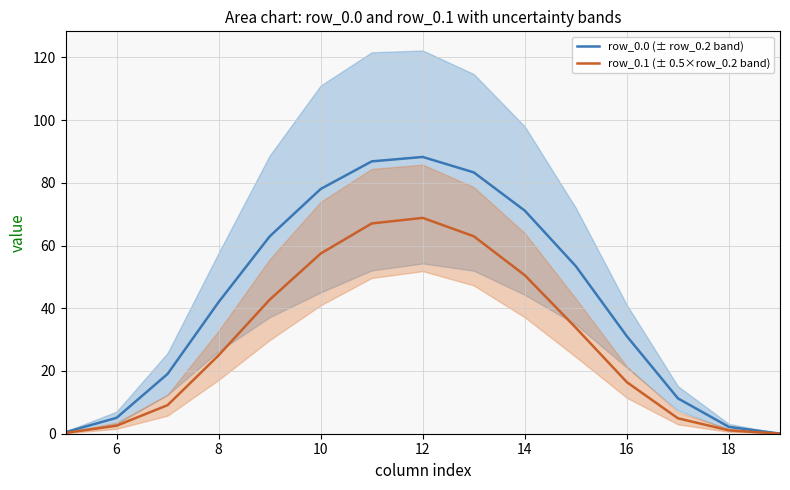

What is the highest value of the row_0.0 (± row_0.2 band) series?

88.2